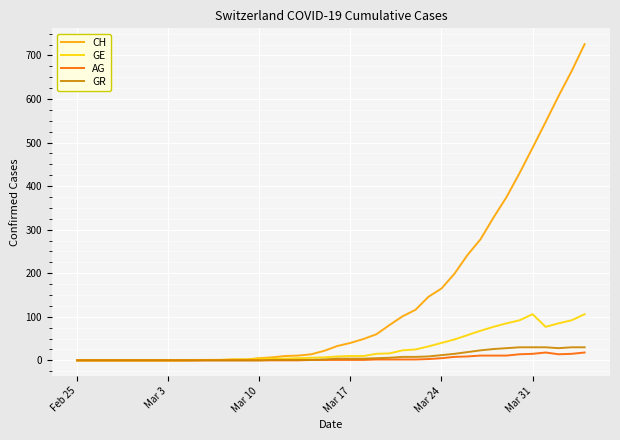

Which series has the largest total across all categories?

CH